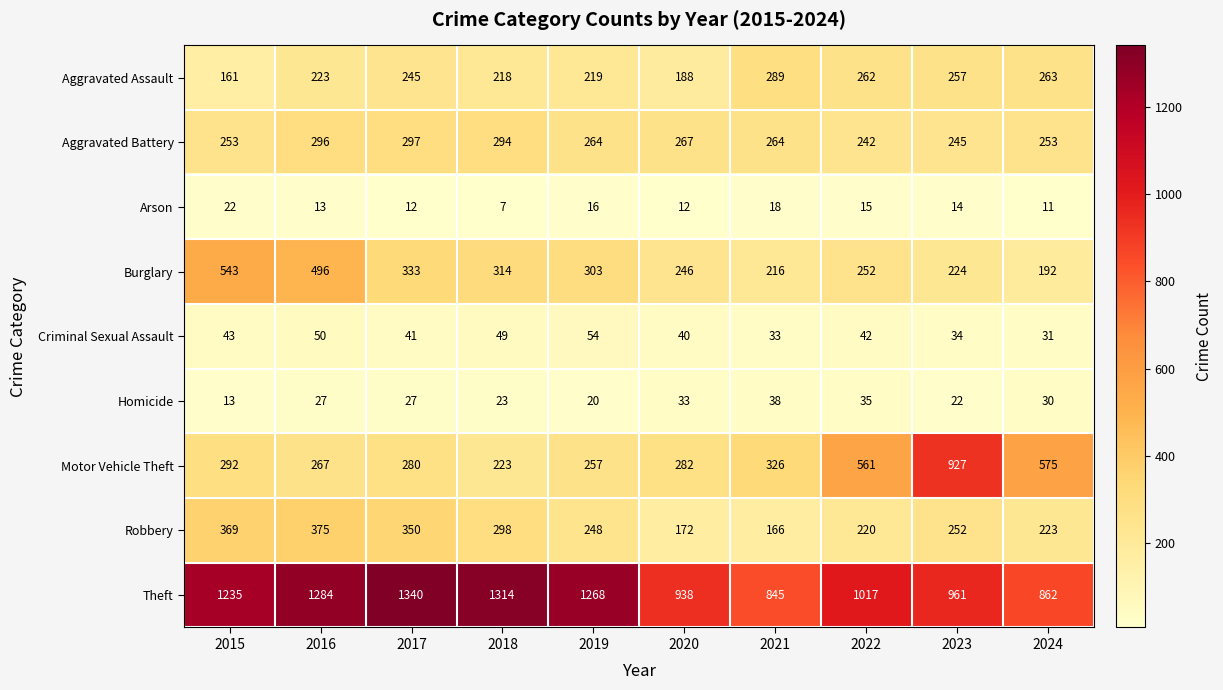

Between 2019 and 2021, which series saw the biggest shift?

Theft